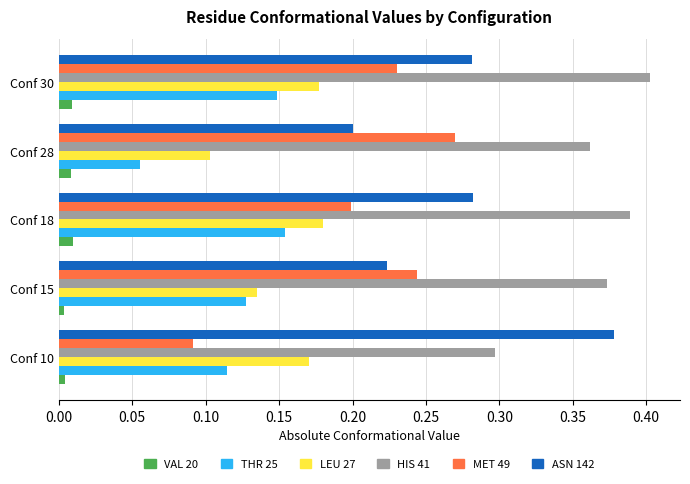

What is the total value across all series at Conf 18?

1.2